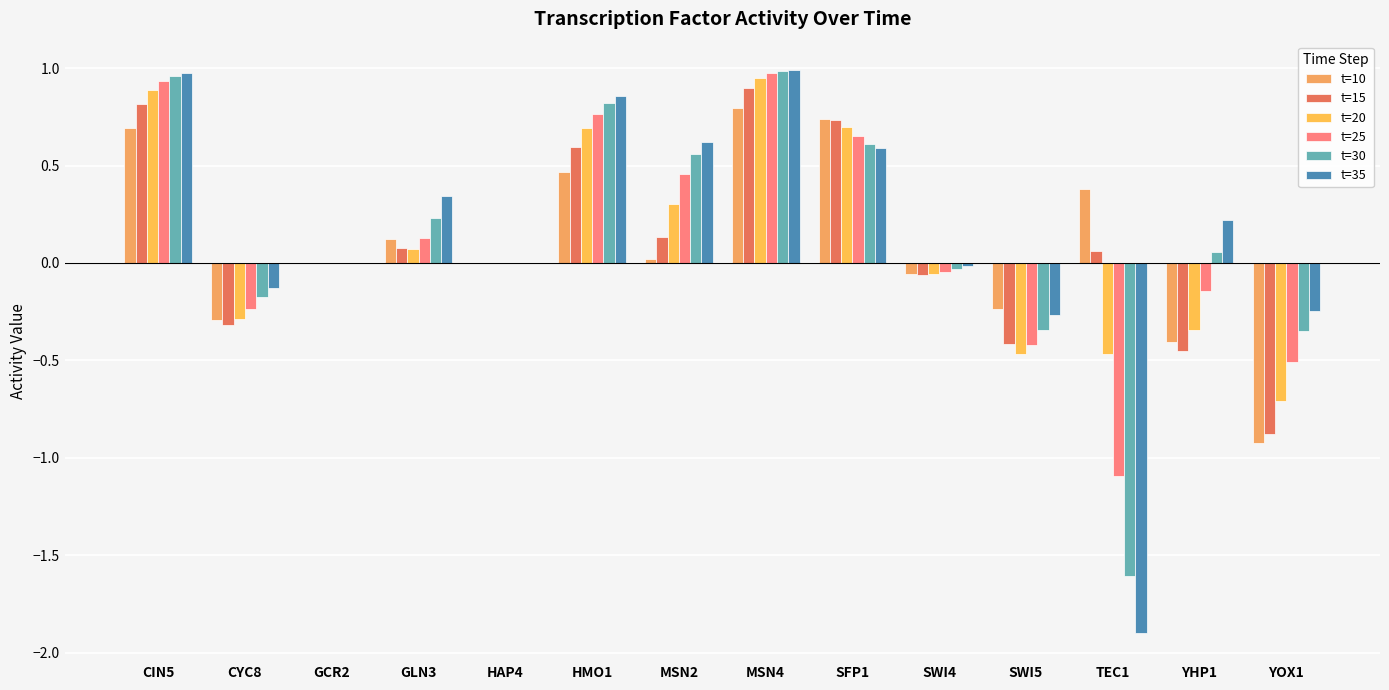

Is it true that t=35 equals -1.9 at TEC1?

True